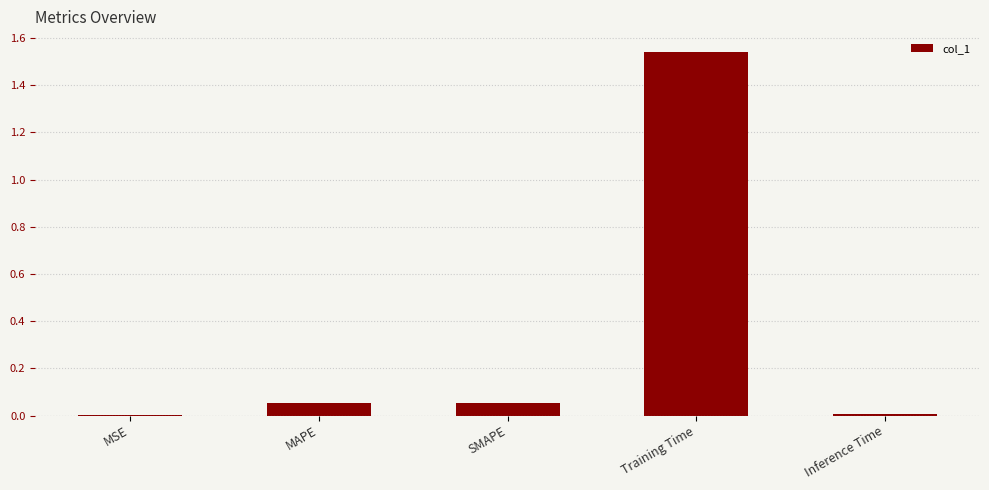

The chart shows a value of 0.0 at Inference Time. True or false?

True